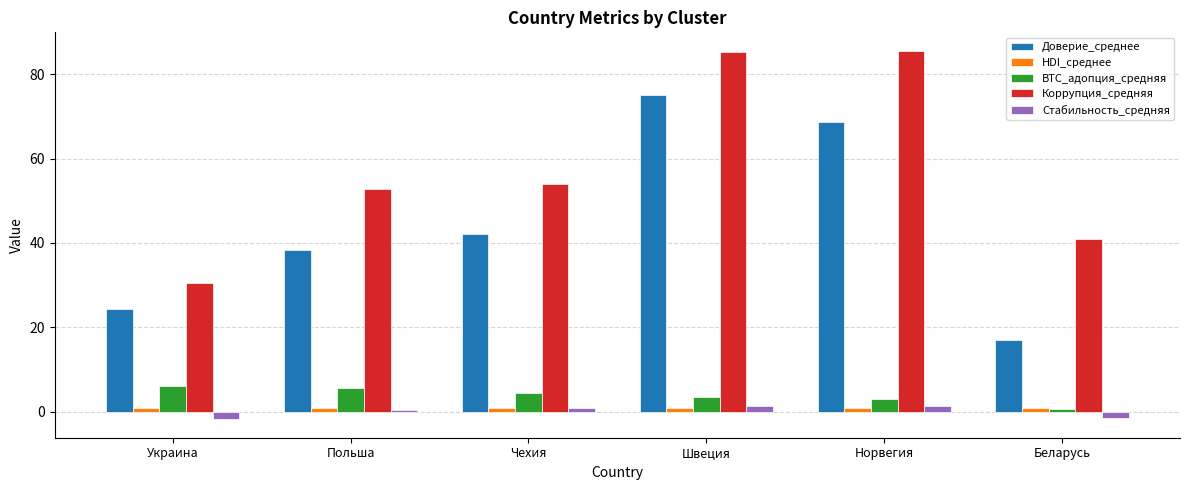

The value of Доверие_среднее at Польша is 20.4. True or false?

False